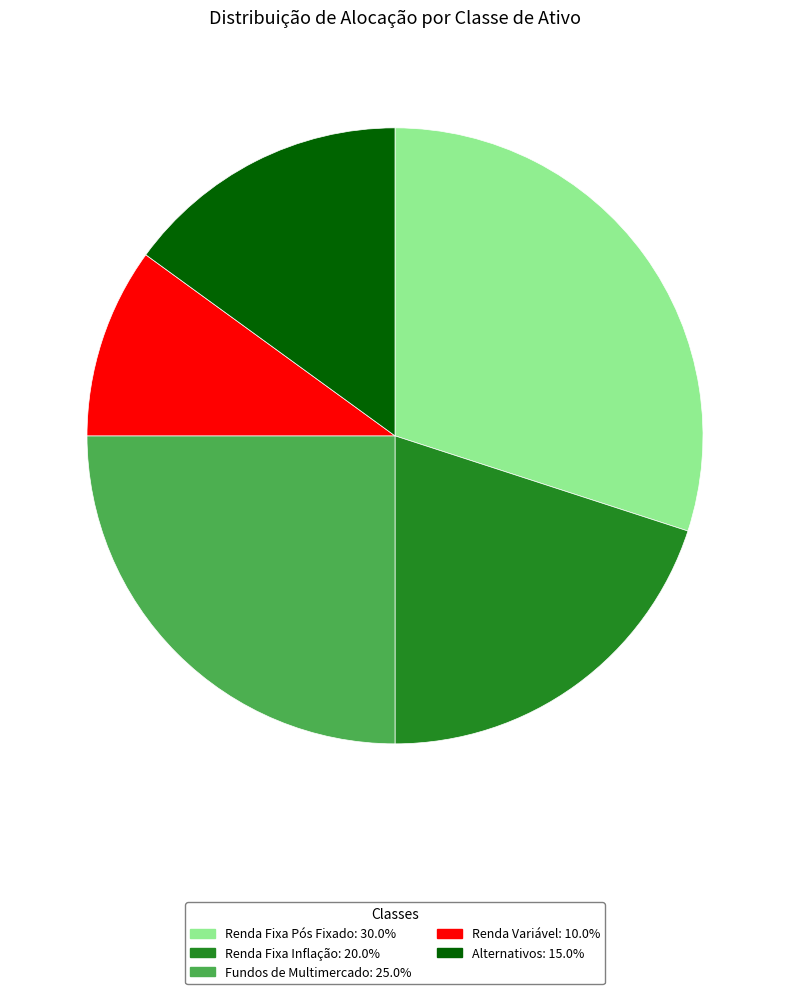

Rank the categories by value from lowest to highest.

Renda Variável, Alternativos, Renda Fixa Inflação, Fundos de Multimercado, Renda Fixa Pós Fixado